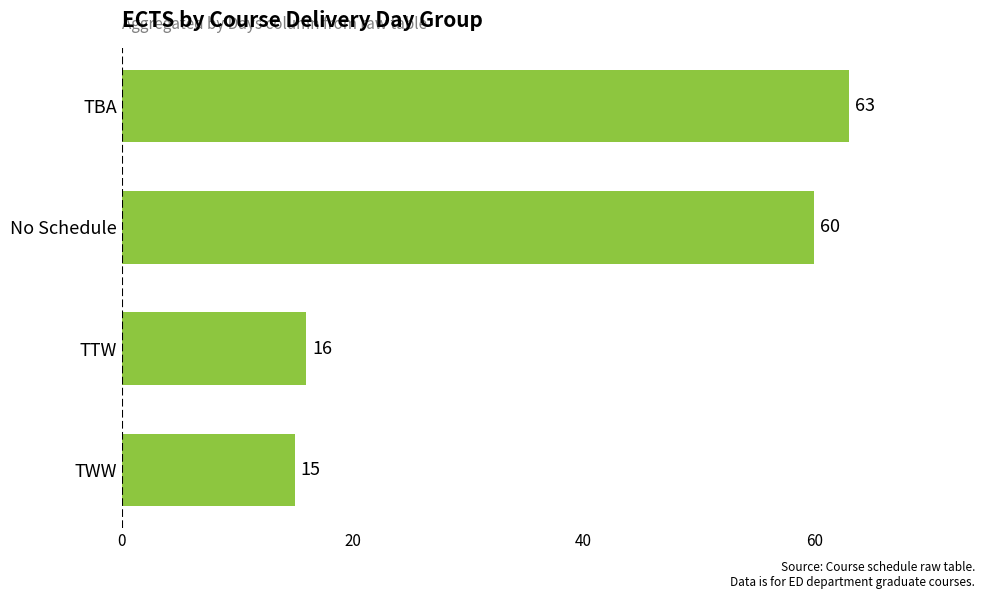

True or false: the data shows 60 at No Schedule.

True